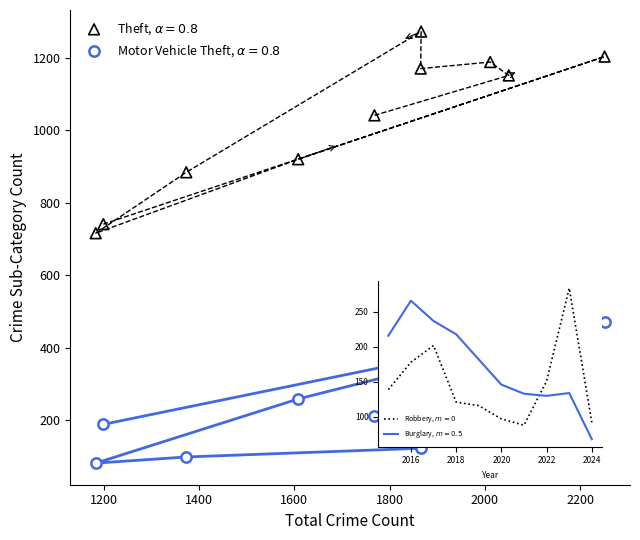

Across all series, what Y value is closest to 677?

716